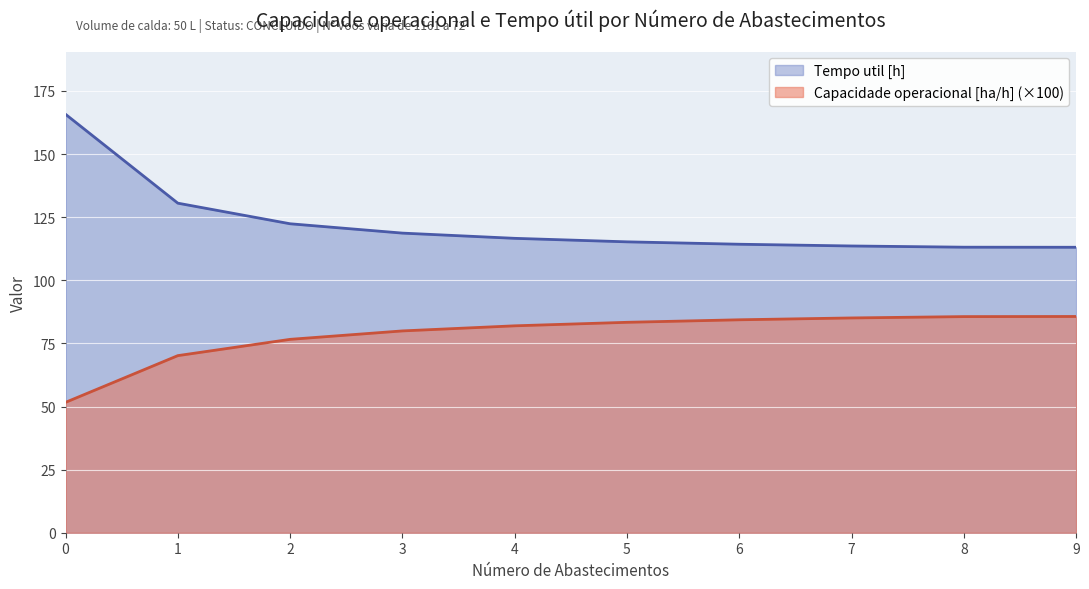

True or false: Capacidade operacional [ha/h] has more than 2 points higher than both neighbors.

False